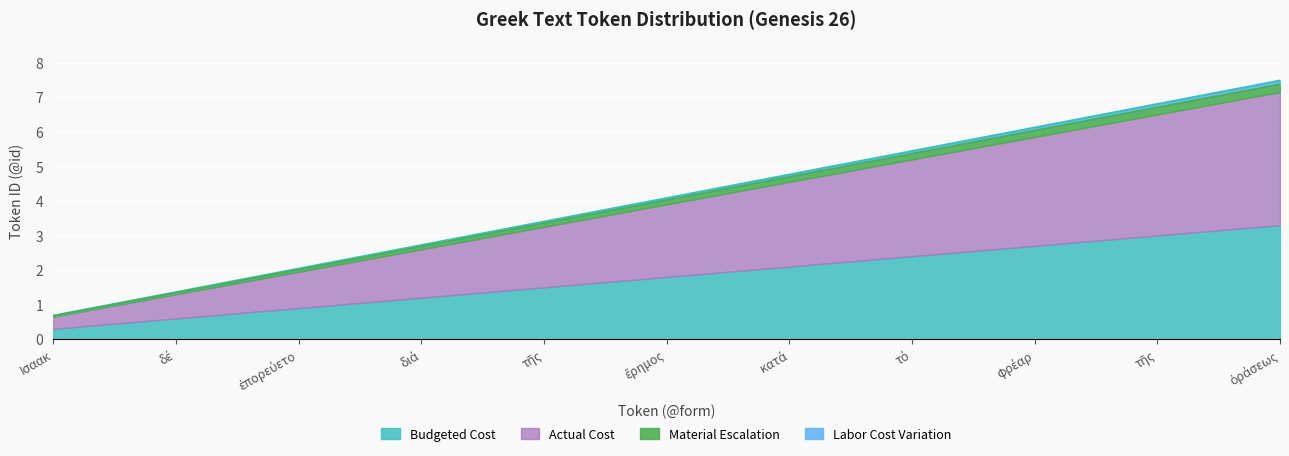

What are all the series names shown in the legend?

Budgeted Cost, Actual Cost, Material Escalation, Labor Cost Variation